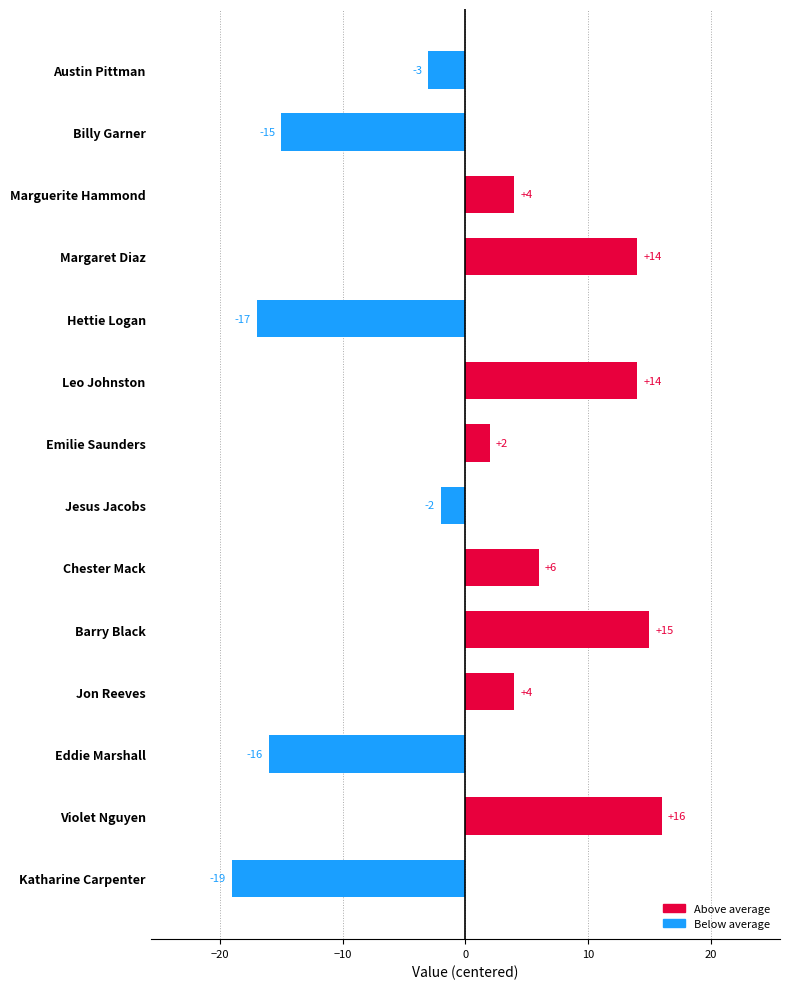

What is the change in value from Emilie Saunders to Eddie Marshall?

-18